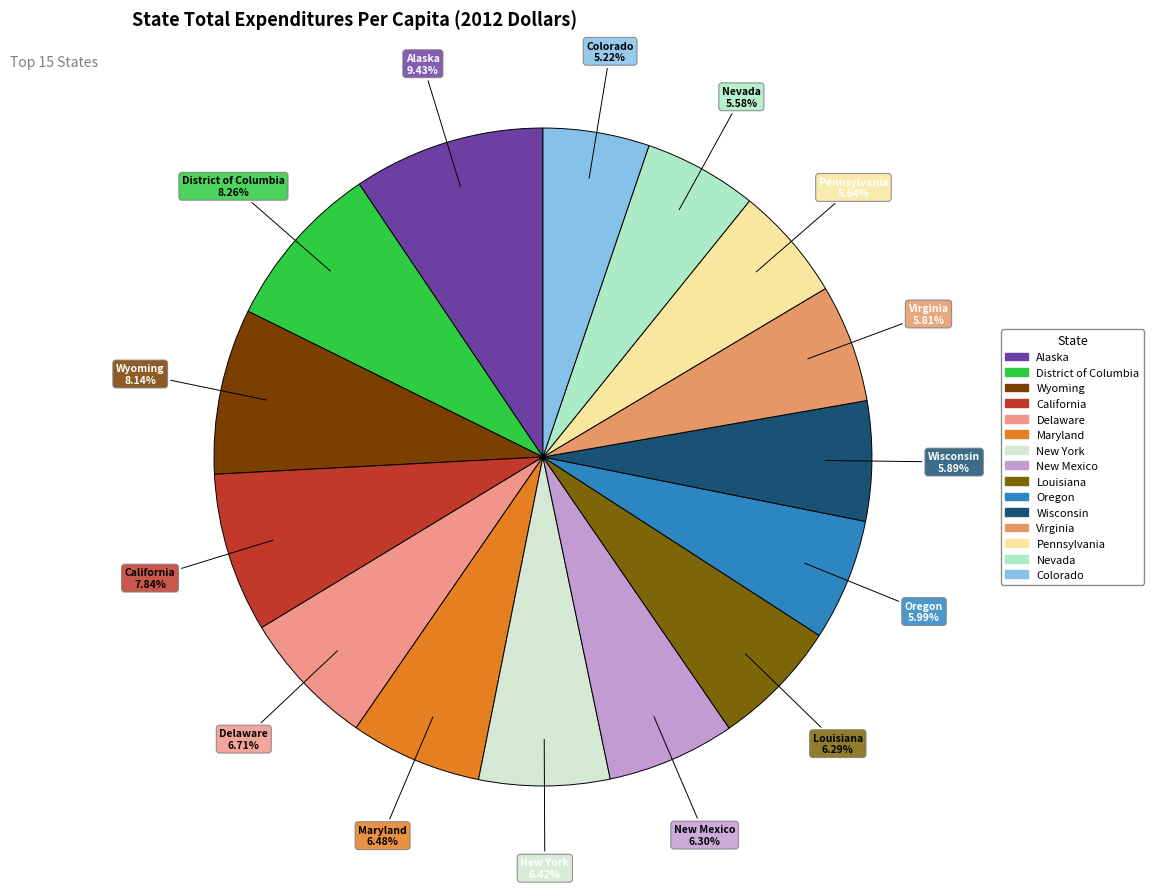

To the nearest percent, what percentage of the pie is New Mexico?

6%